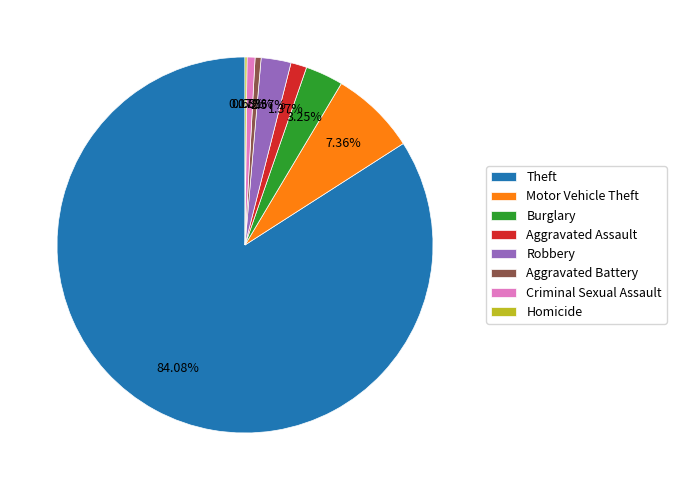

Is it true that Aggravated Battery is 11% of the pie?

False